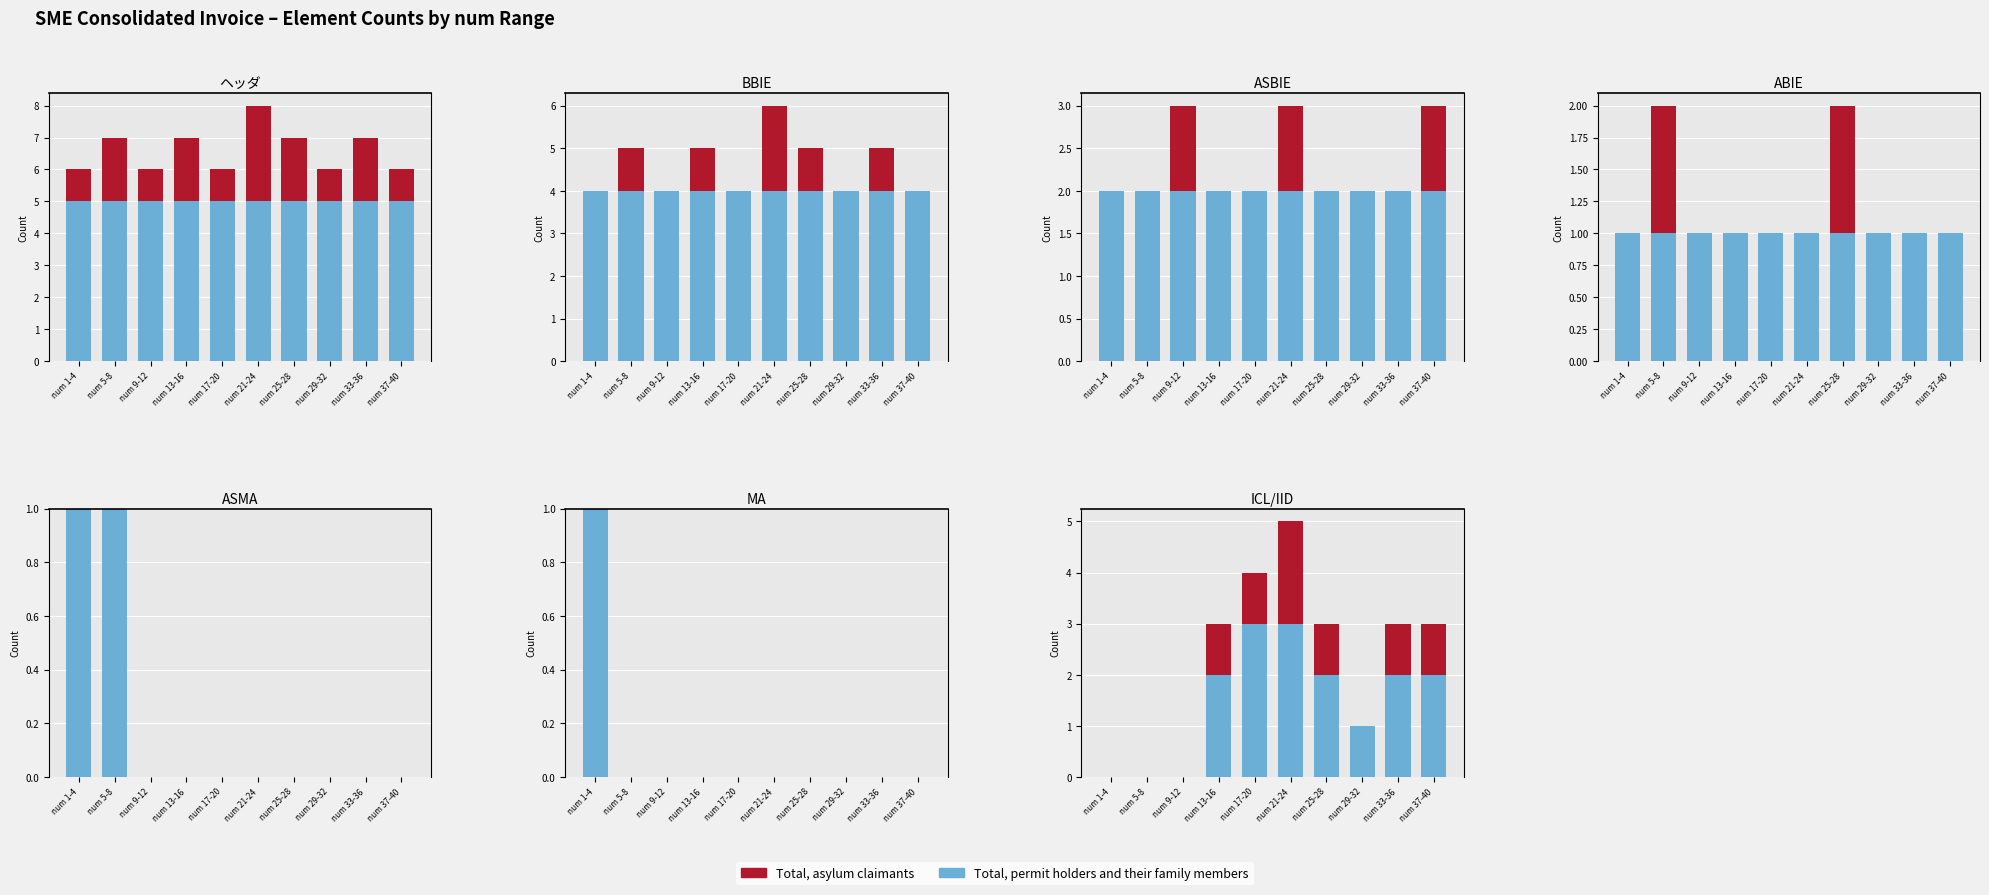

What is the value of the Total, asylum claimants bar at the 10th from the left?

1